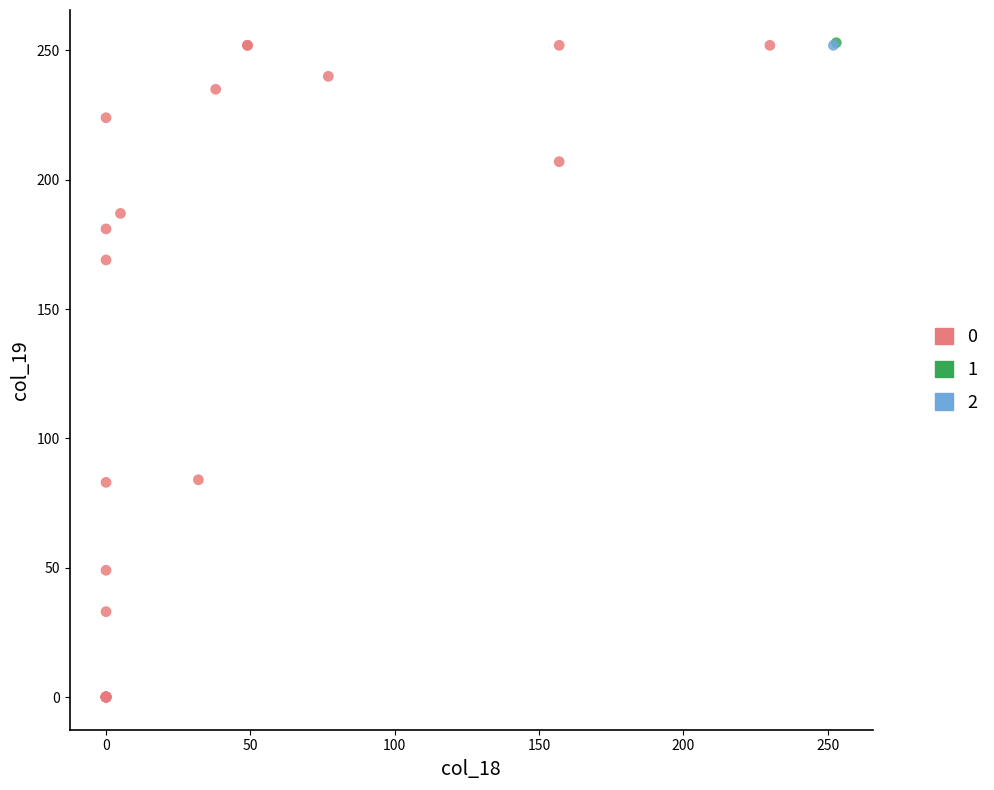

What are all the series names shown in the legend?

0, 1, 2